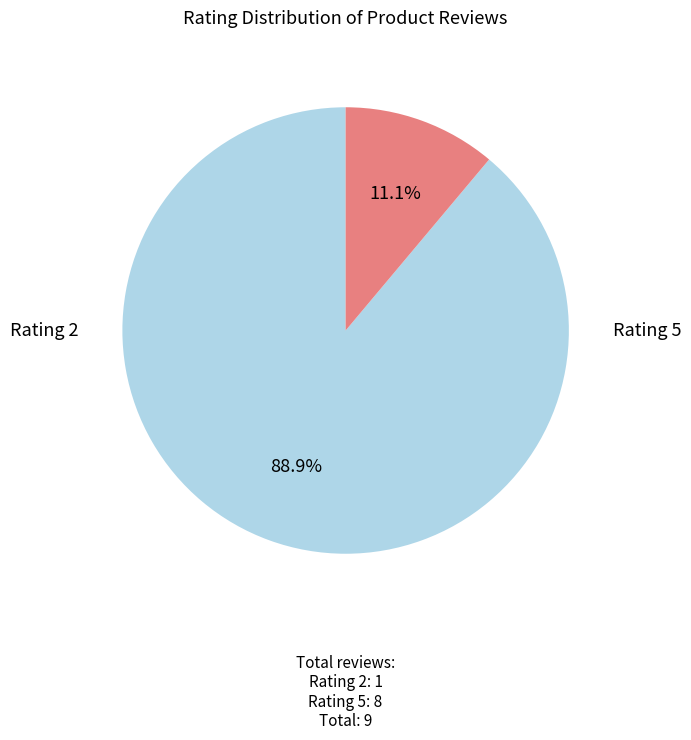

Is there any slice that represents more than half of the pie?

Yes